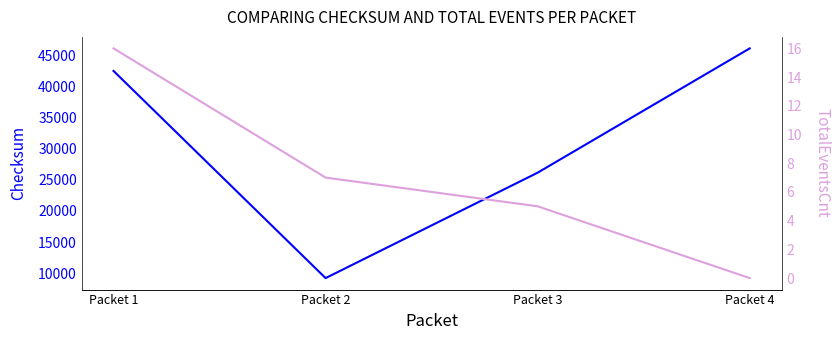

Which series has the largest range (max minus min)?

Checksum